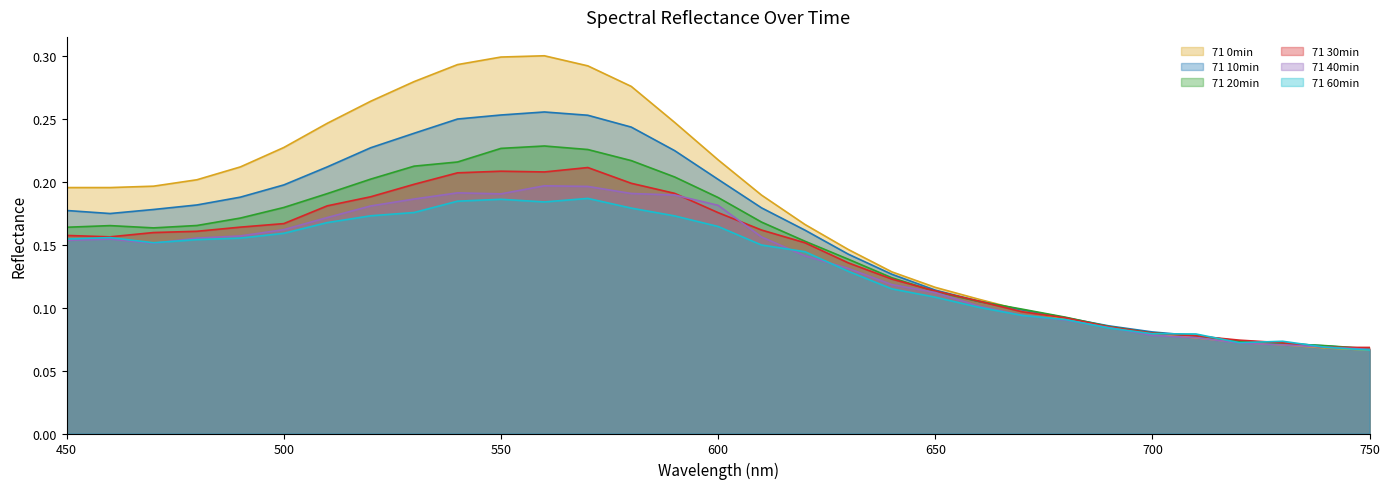

True or false: 71 0min and 71 30min cross at least once.

True